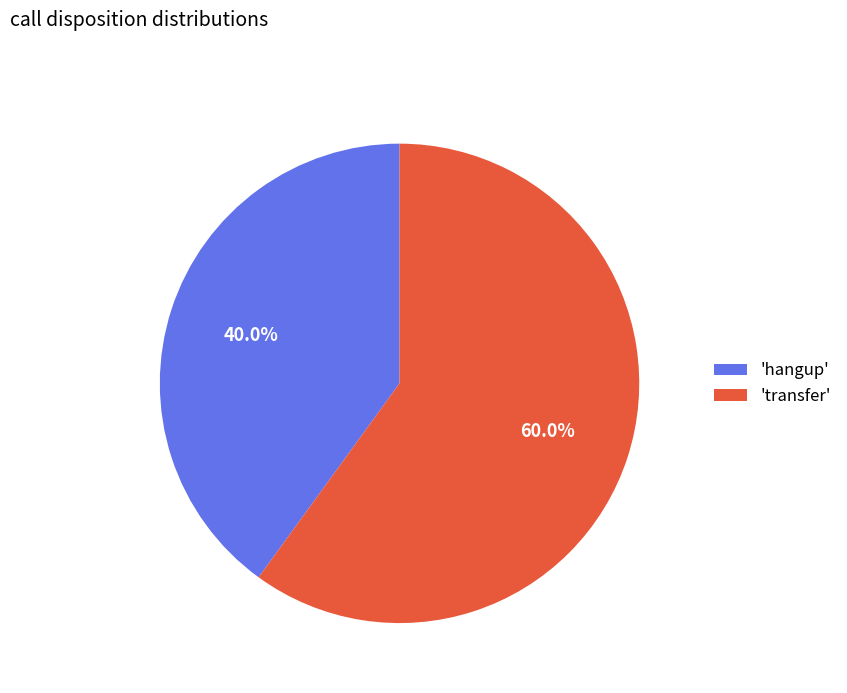

Rank the categories by value from lowest to highest.

'hangup', 'transfer'